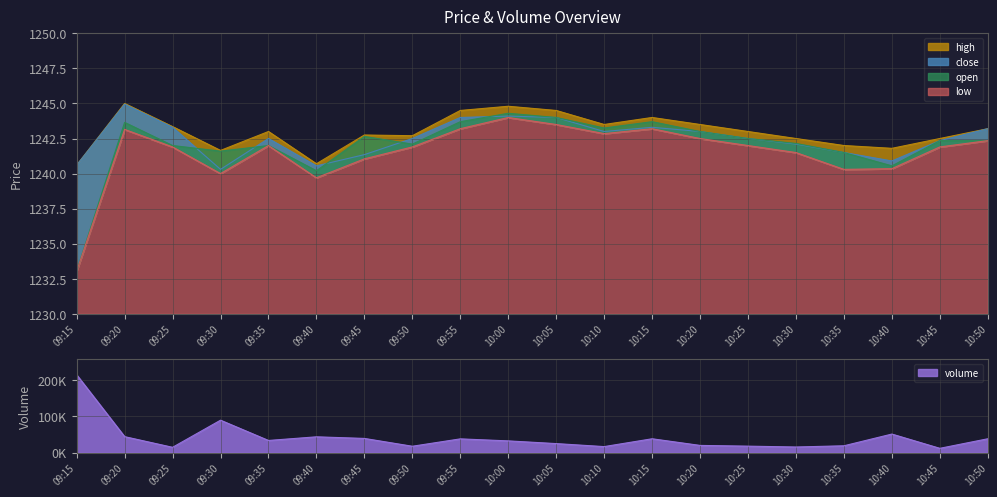

What is the value of the volume point at the 12th from the left?

16762.0